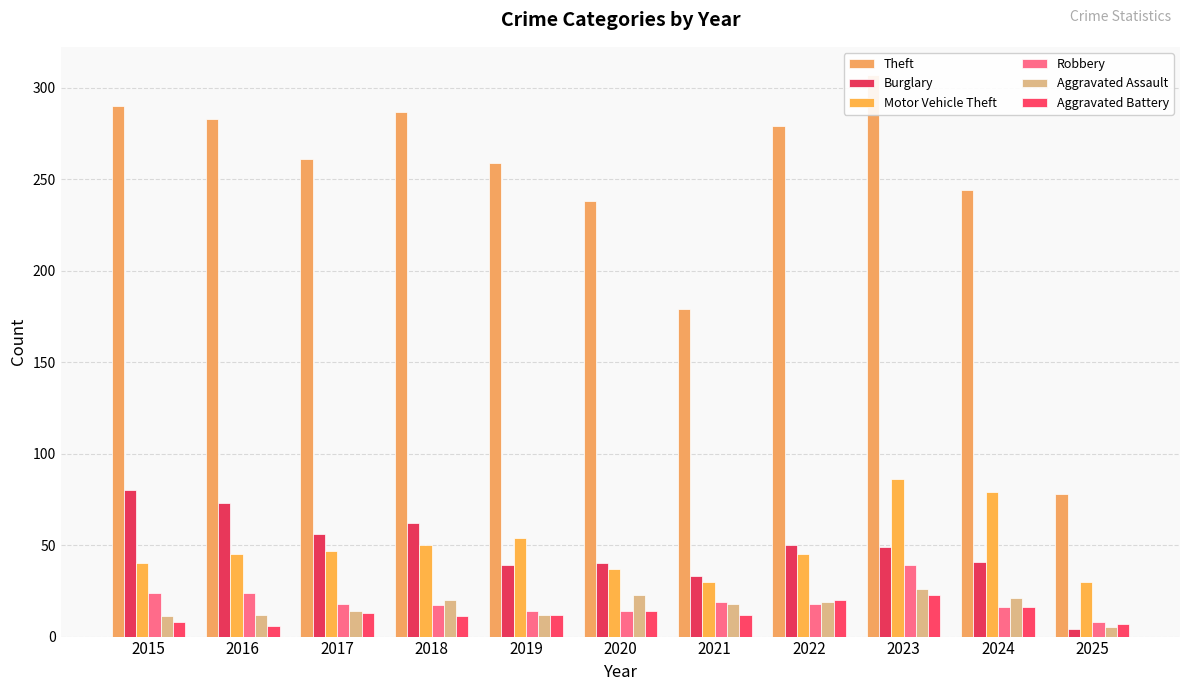

How many bars are there in total?

66